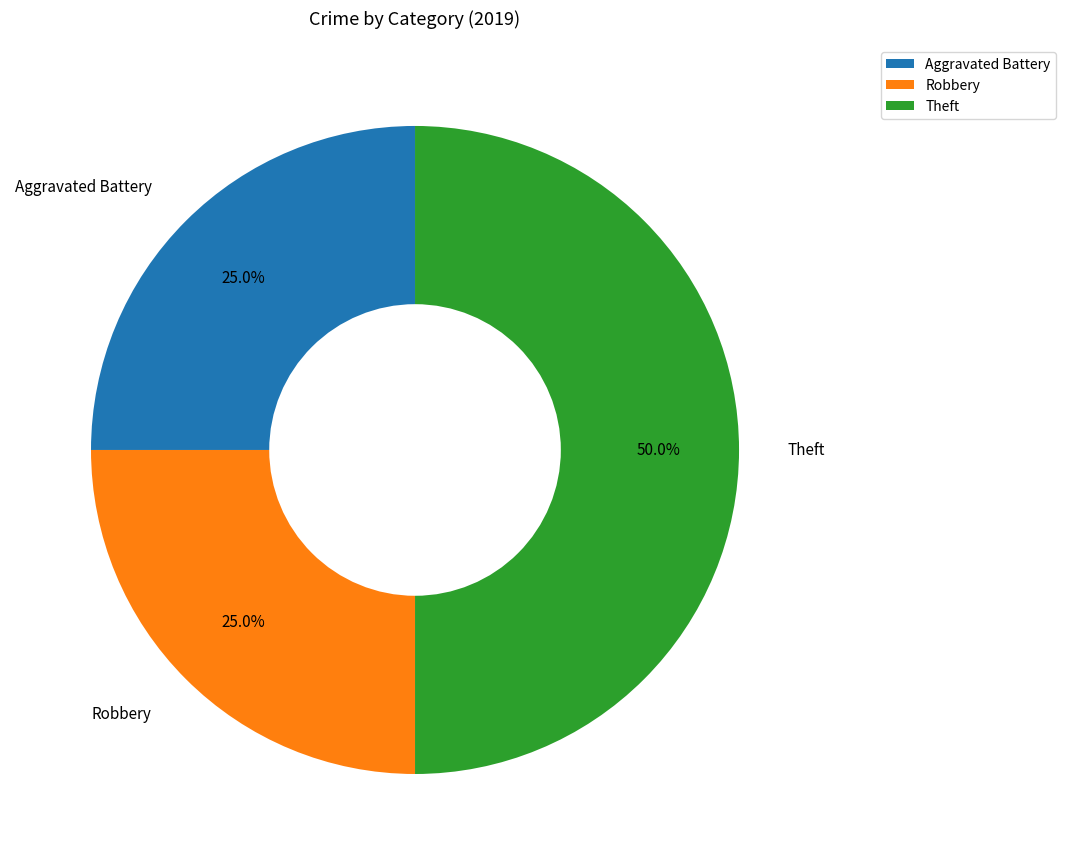

Does Robbery represent more than half of the total?

No